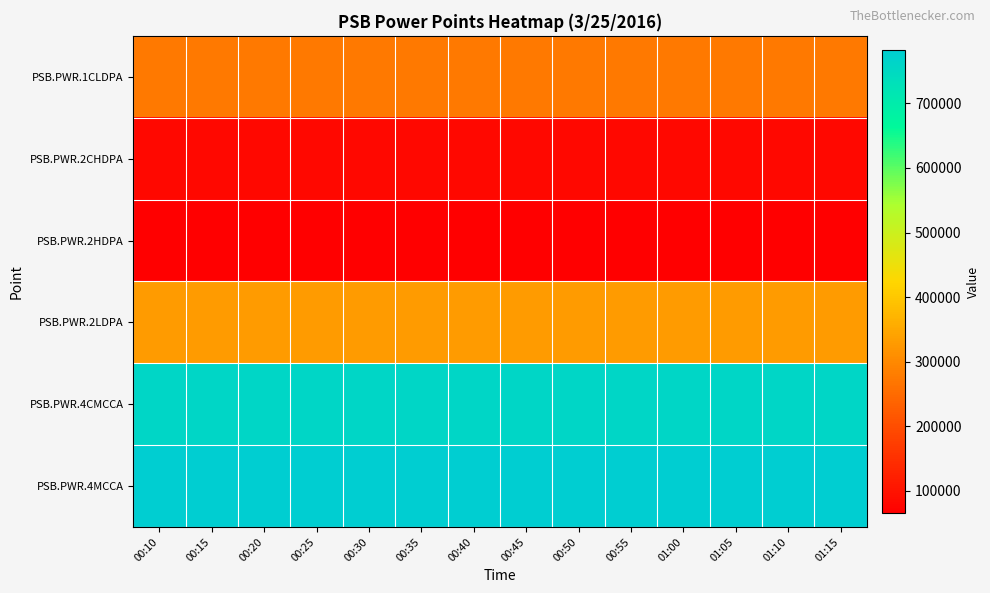

What is the minimum value shown in the chart?

65752